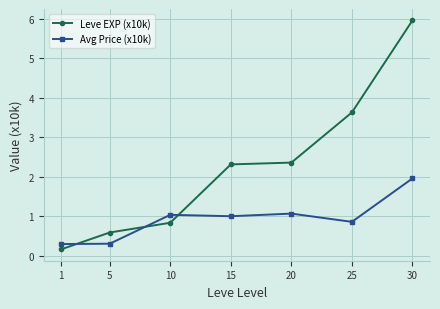

What is the difference between the second highest and minimum values in the Avg Price (x10k) series?

0.8